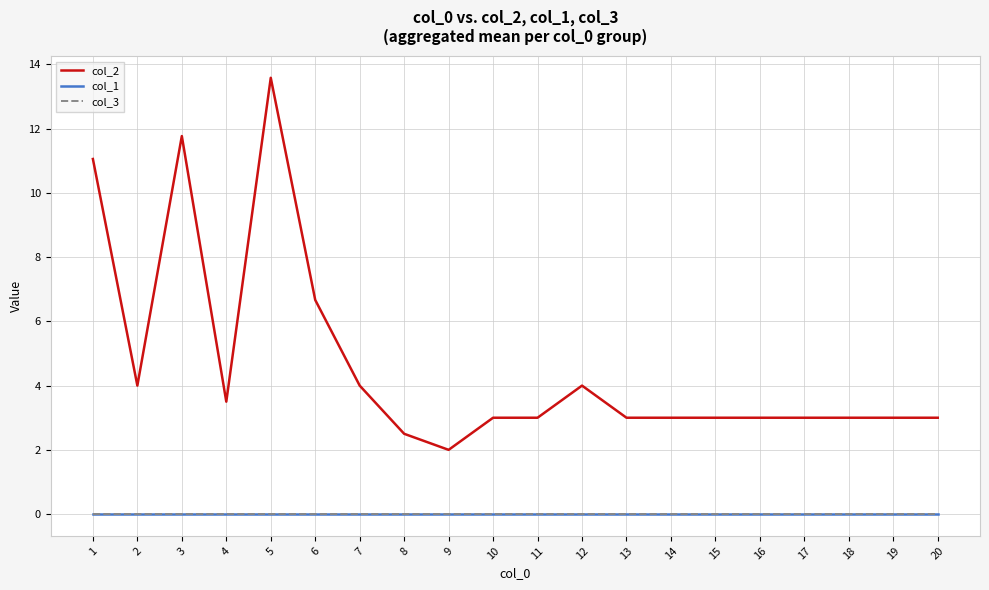

Which series has the largest range (max minus min)?

col_2